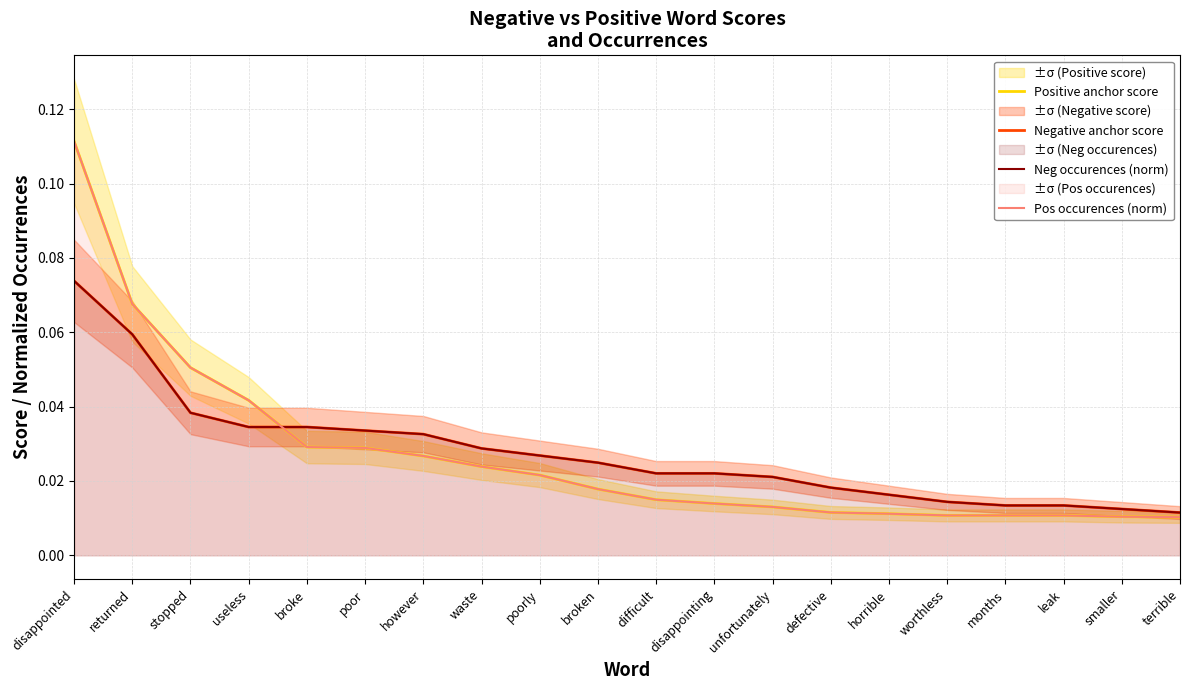

At unfortunately, list the series in order from smallest to largest.

Positive anchor score, Pos occurences (norm), Negative anchor score, Neg occurences (norm)